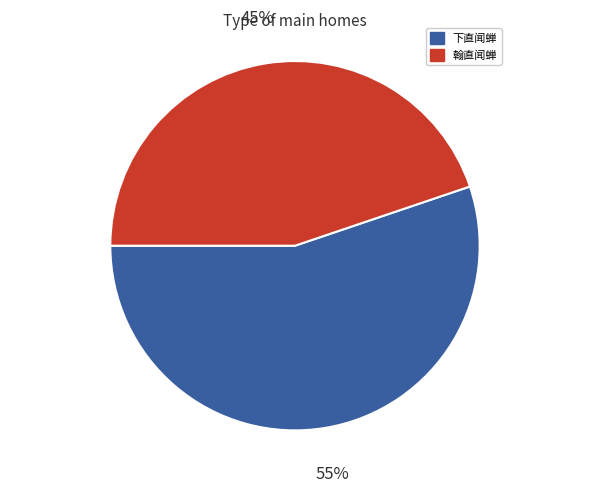

What is the ratio of the value at 翰直闻蝉 to the value at 下直闻蝉?

0.8